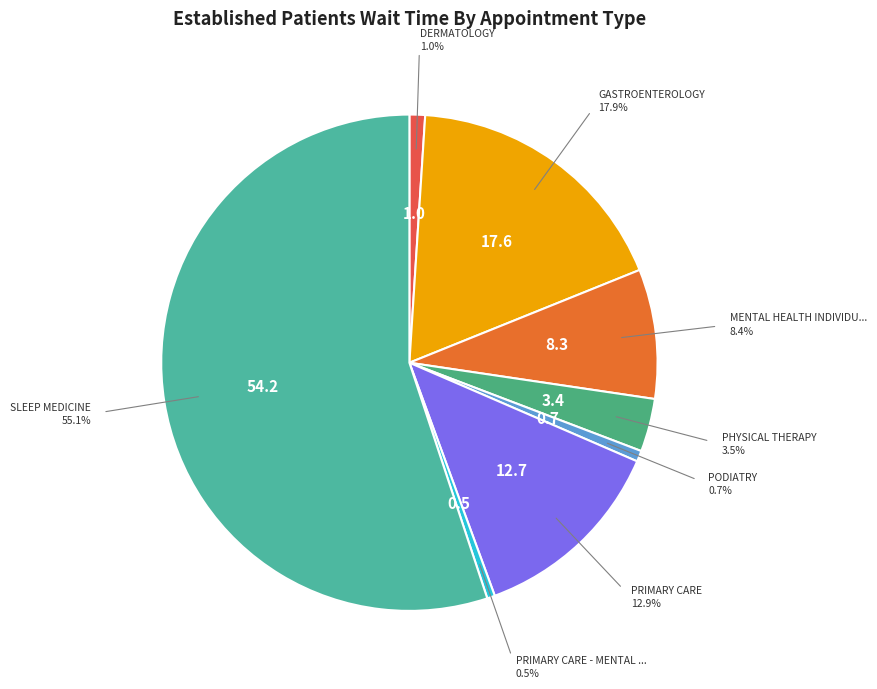

What is the total percentage of 8.3 and 0.5?

8.9%